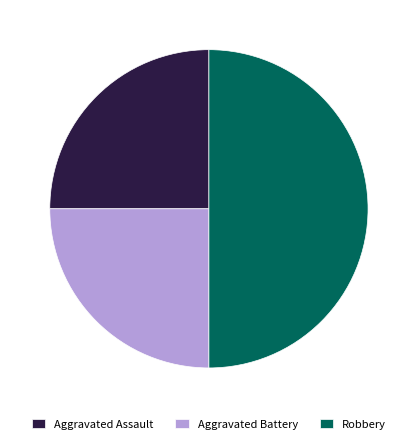

What is the ratio of the value at Aggravated Assault to the value at Robbery?

0.5